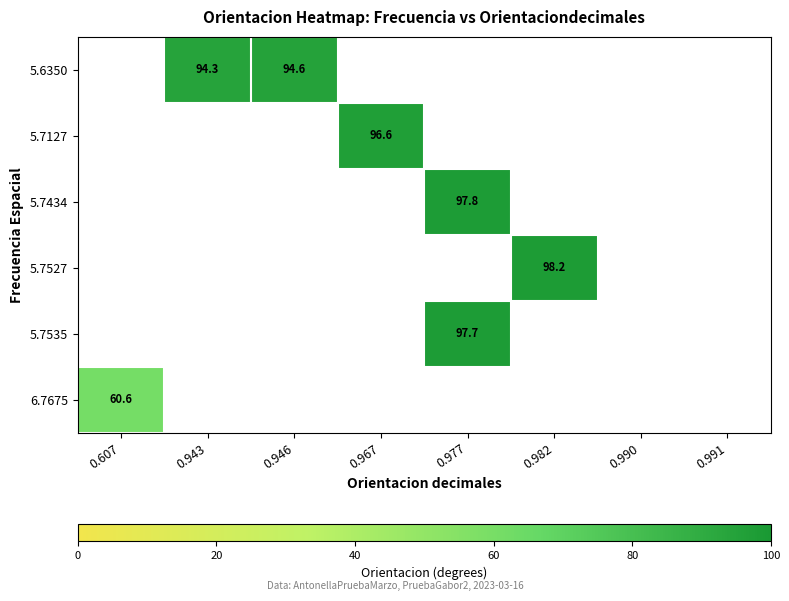

The 6.7675 series shows 60.6 at 0.607. True or false?

True